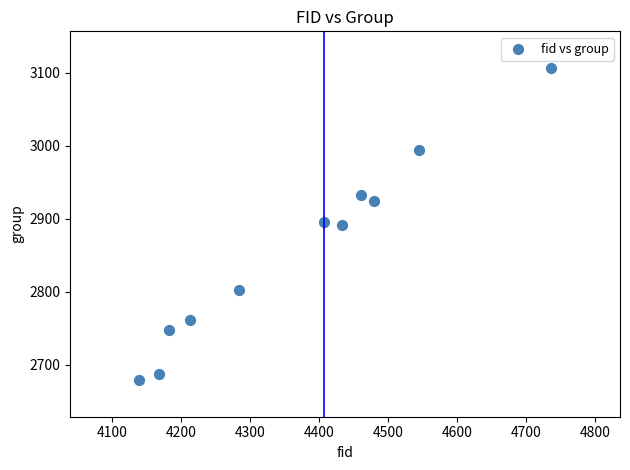

What is the average Y value?

2857